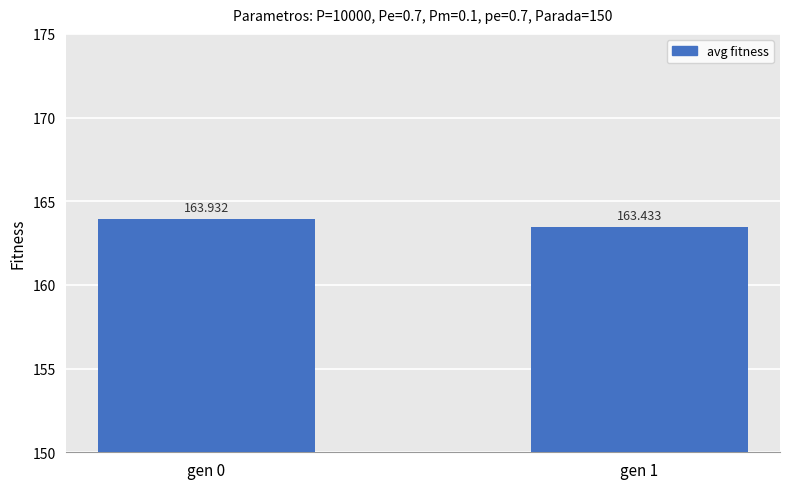

What is the value of the 1st bar from the left?

163.9